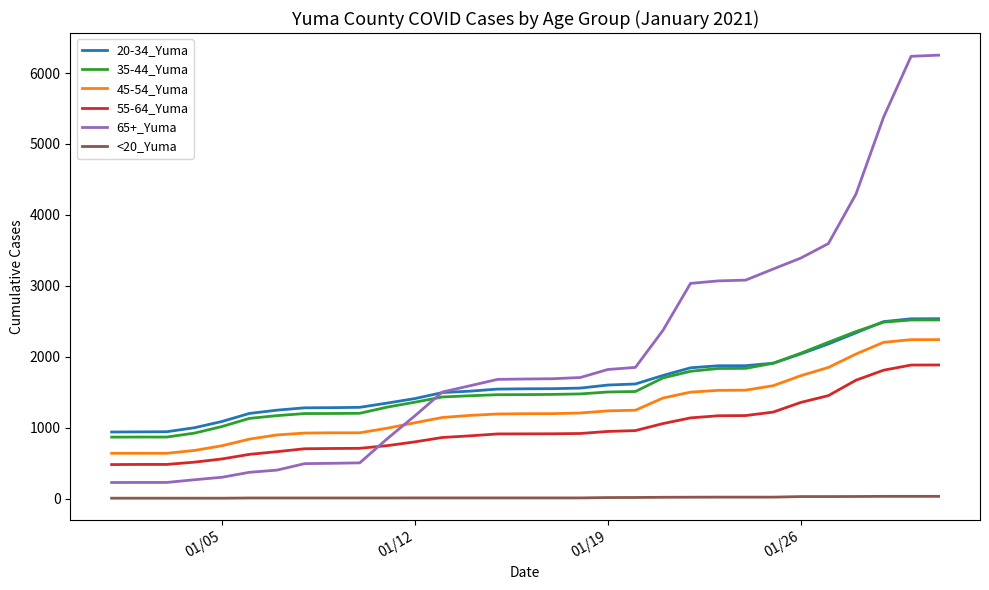

Which series has the widest spread of values?

65+_Yuma